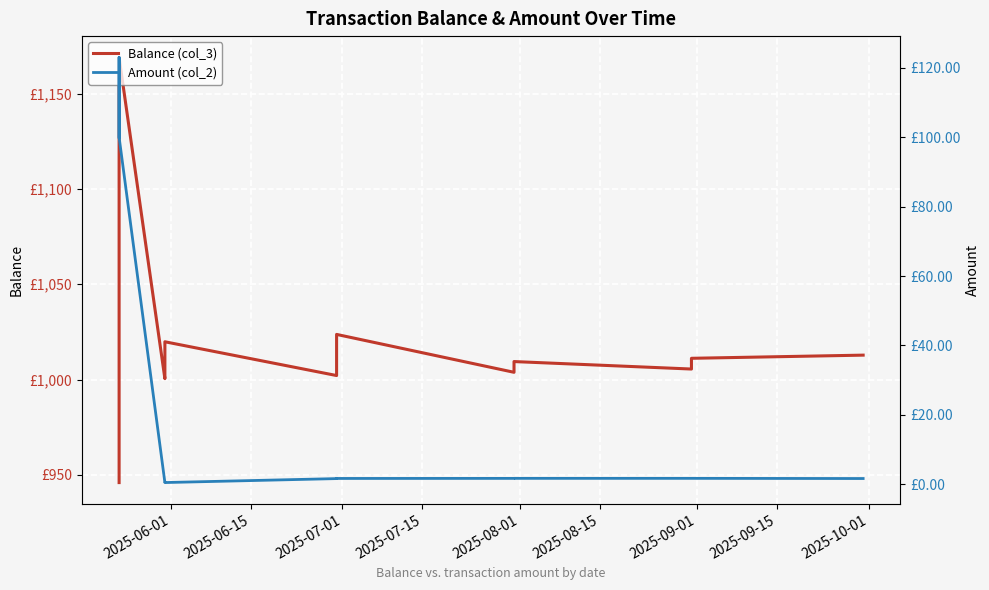

At how many categories does at least one series exceed 1144?

1